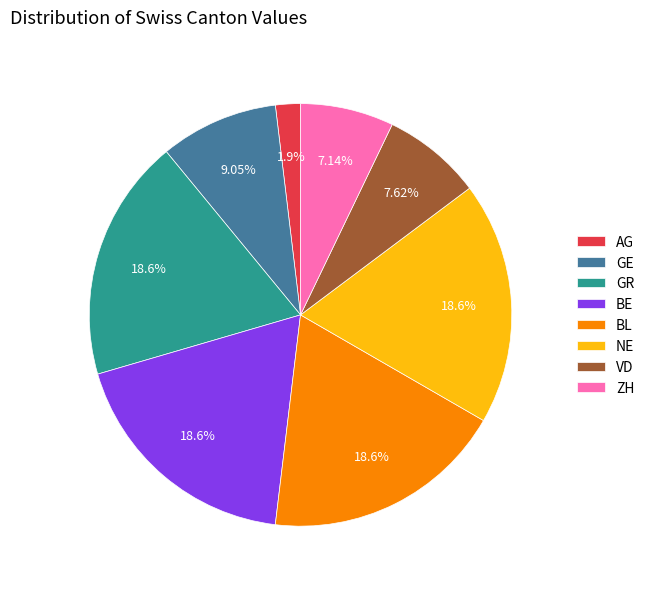

Do NE and VD together represent more than half of the pie?

No